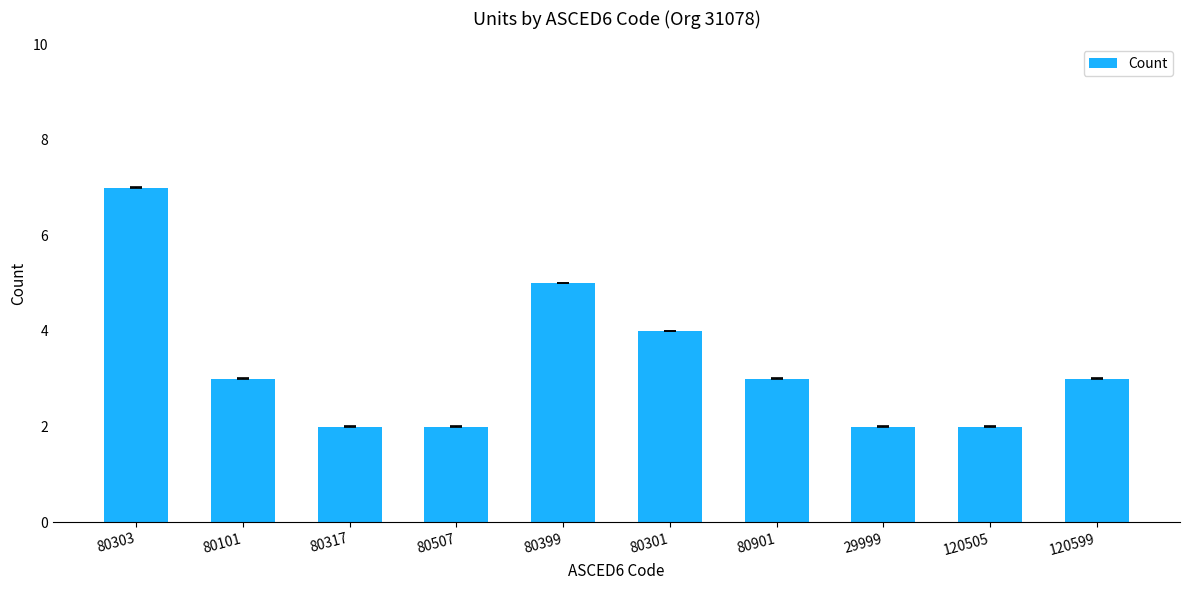

Reading left to right, transcribe all the data shown in this chart.

80303=7	80101=3	80317=2	80507=2	80399=5	80301=4	80901=3	29999=2	120505=2	120599=3